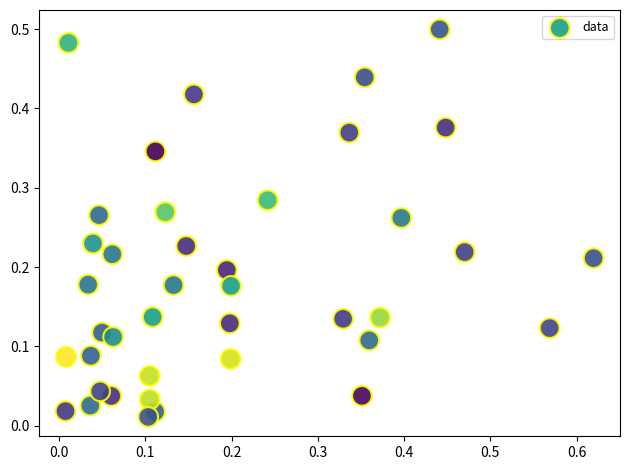

What is the range of X values (max minus min)?

0.6